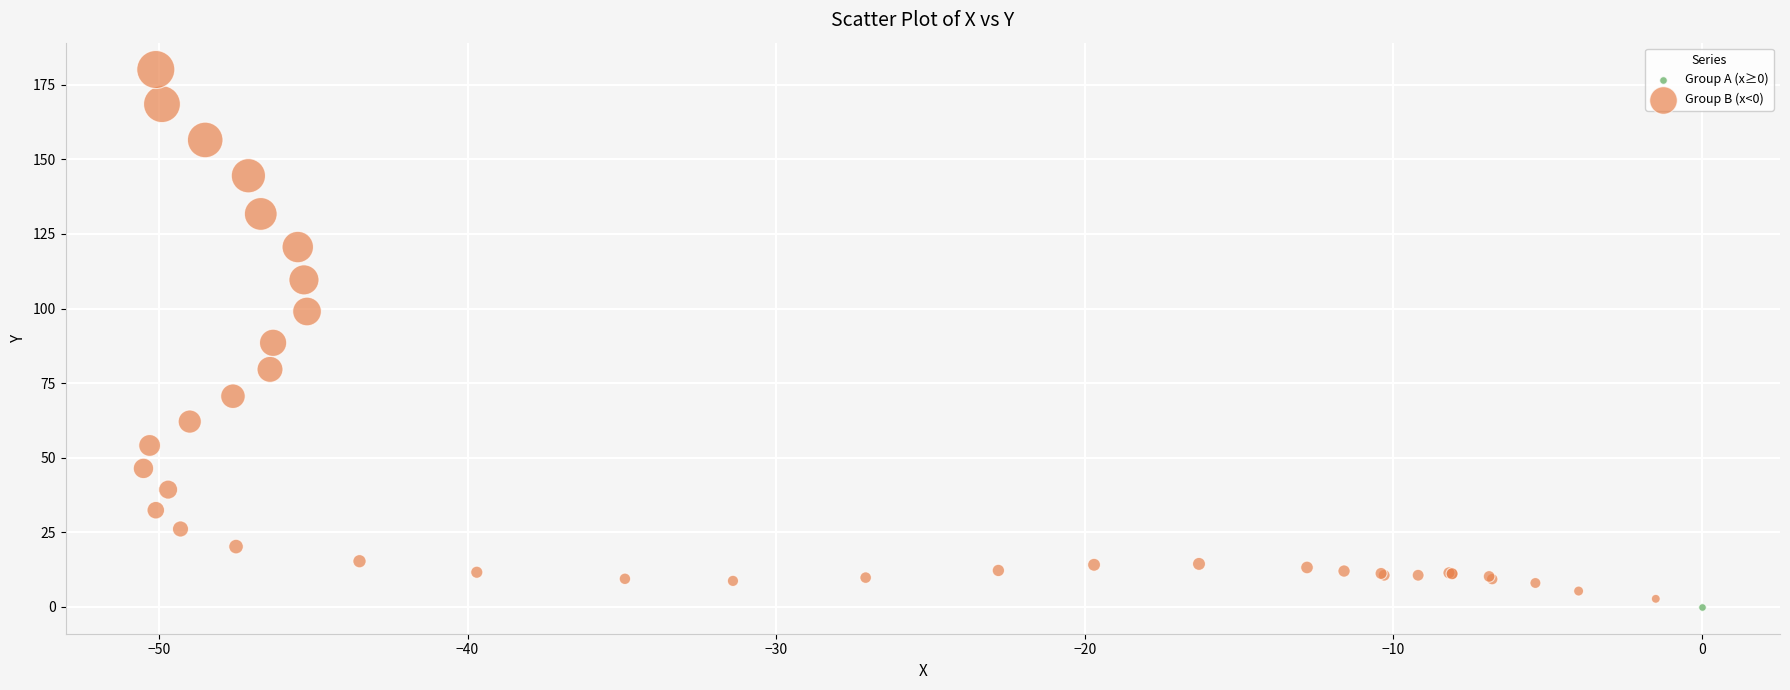

What are all the series names shown in the legend?

Group A (x≥0), Group B (x<0)